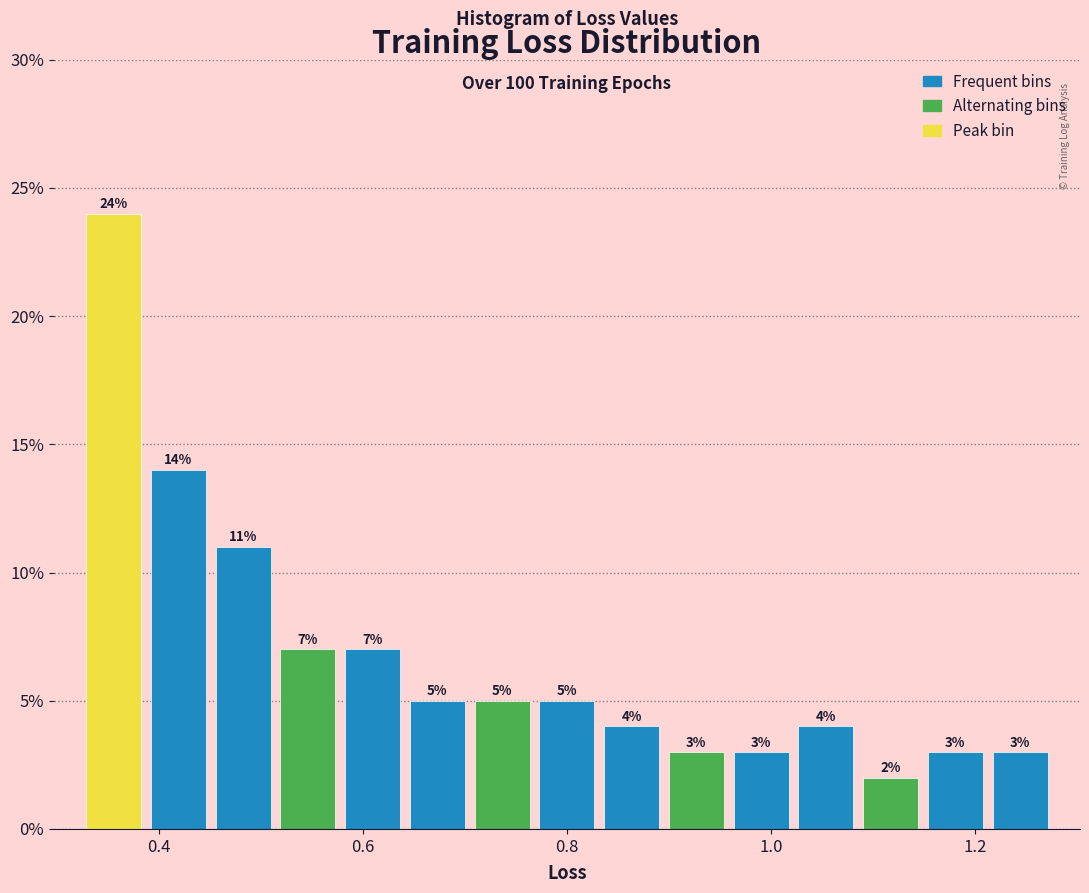

Around what value on the x-axis is the tallest bar? Give the approximate position of its centre, as read against the axis.

0.36